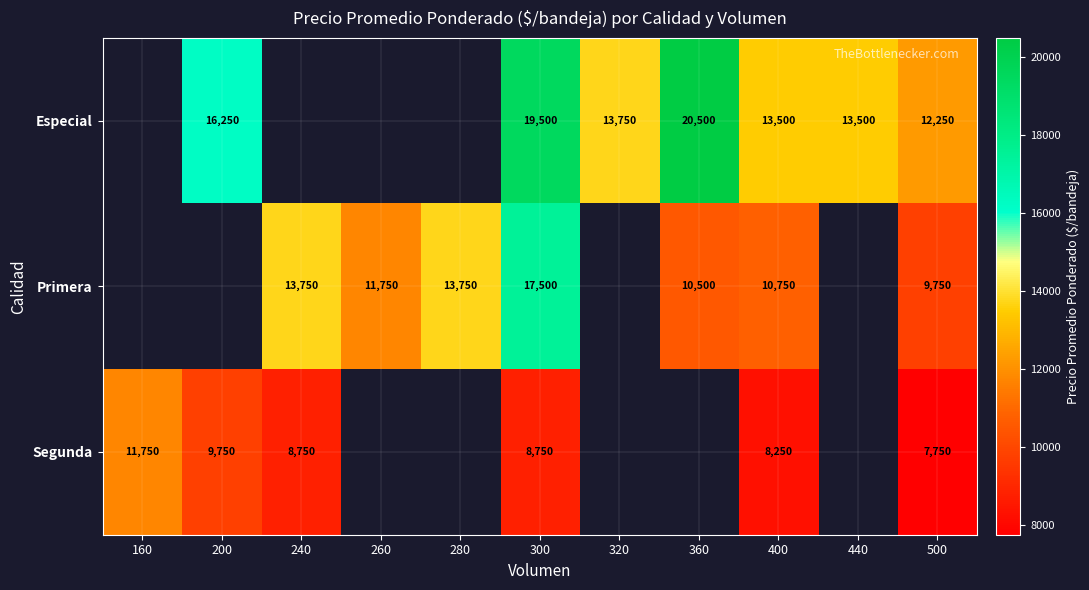

What is the smallest value displayed?

7750.0